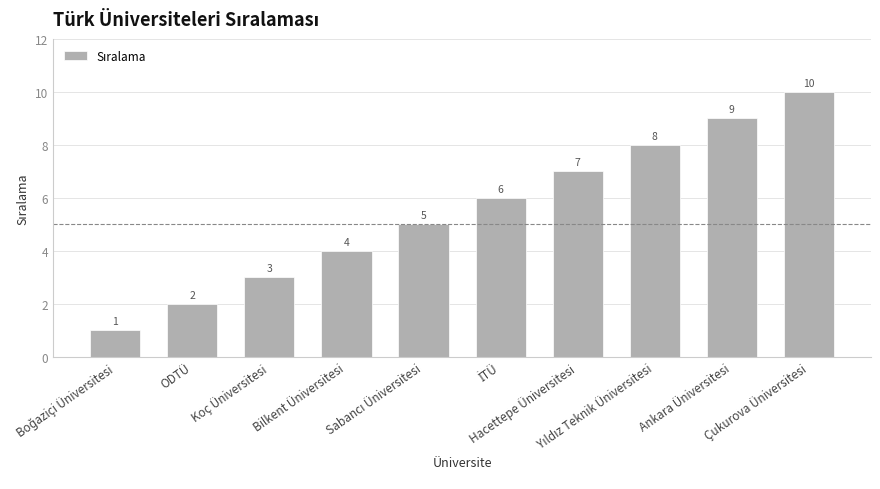

How many values are between 3 and 8?

6